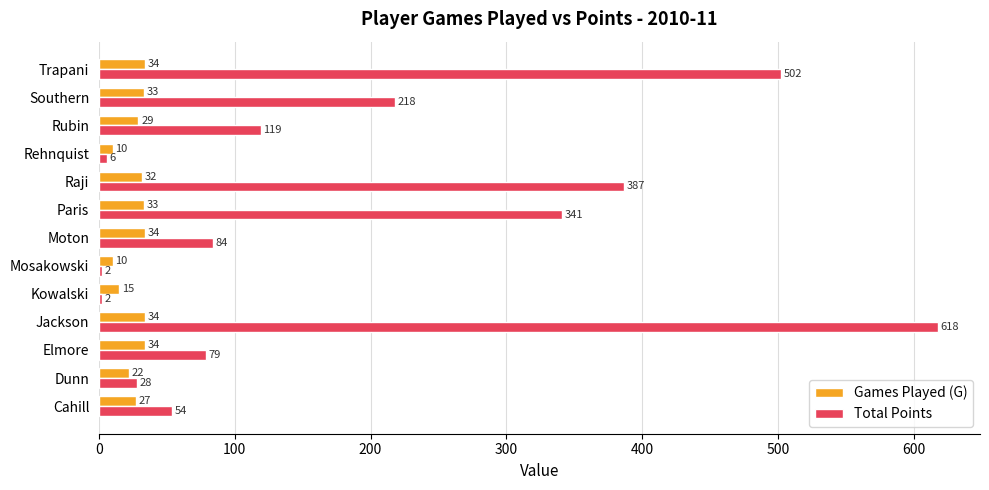

What is the difference between the maximum and minimum values in the Games Played (G) series?

24